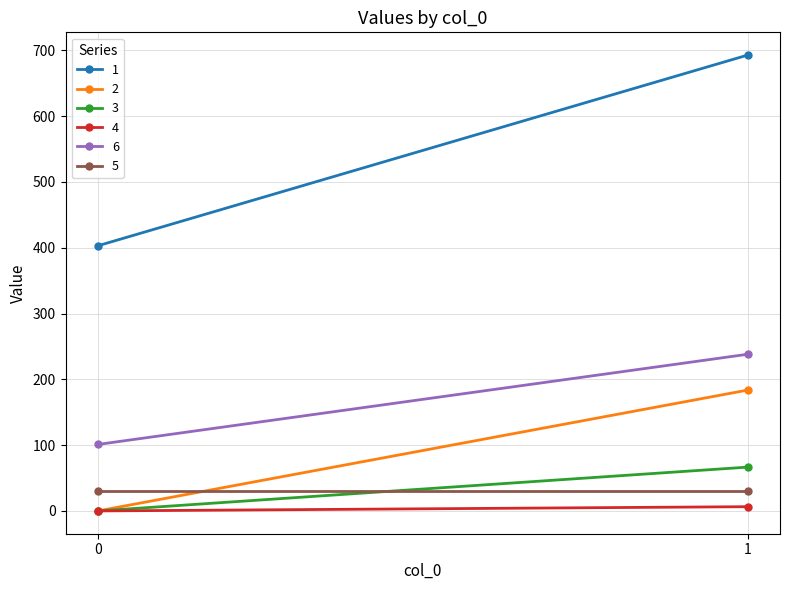

Reading left to right, transcribe all the data shown in this chart.

1: 403.0	692.6
2: 0.0	183.6
3: 0.0	66.6
4: 0.0	6.4
6: 101.1	238.0
5: 29.6	29.6